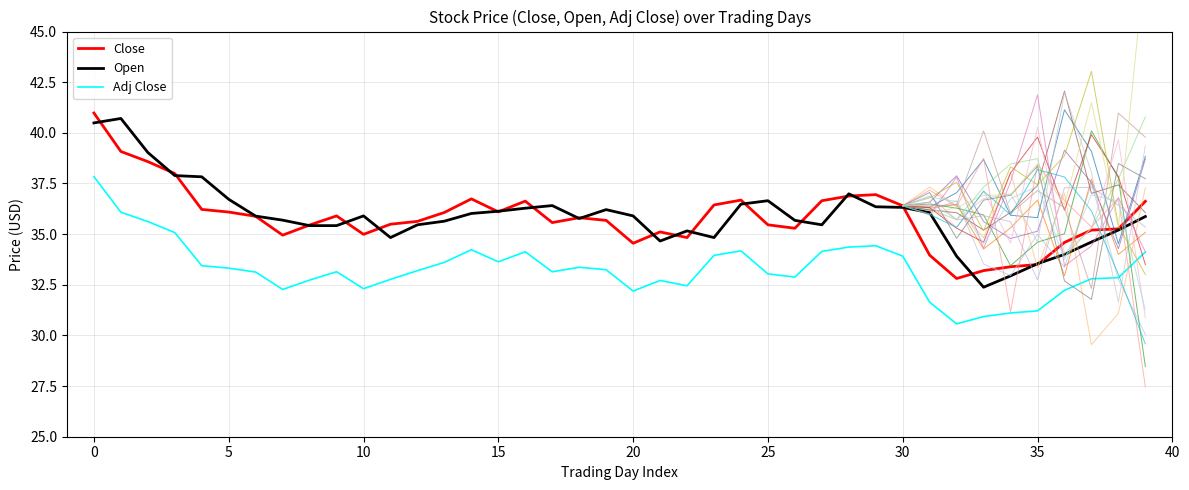

True or false: Adj Close and Close cross at least once.

False